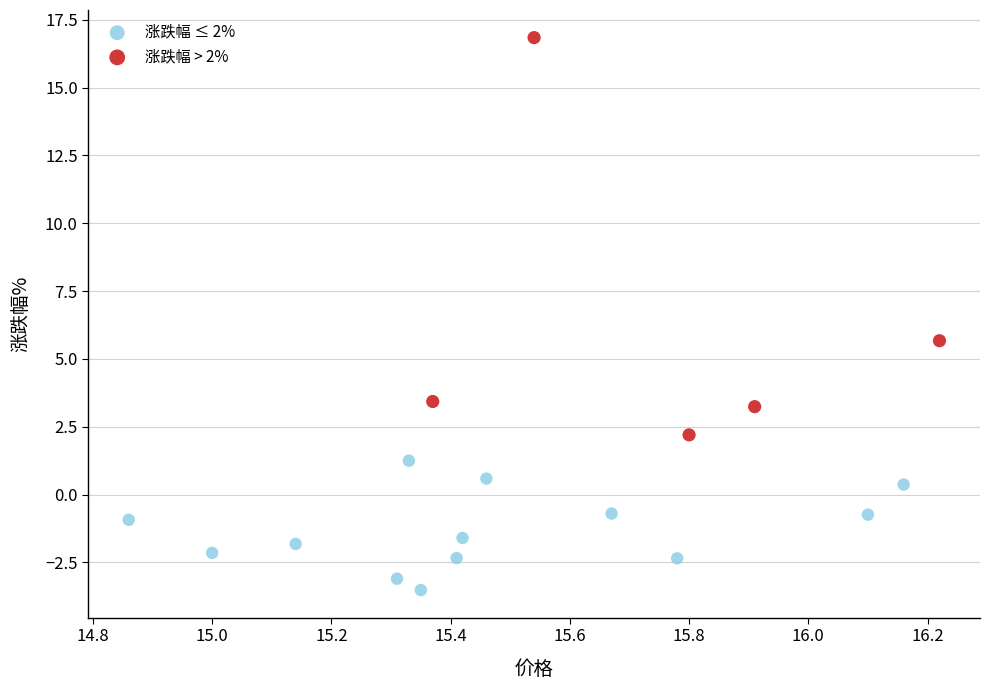

What are all the series names shown in the legend?

涨跌幅 ≤ 2%, 涨跌幅 > 2%